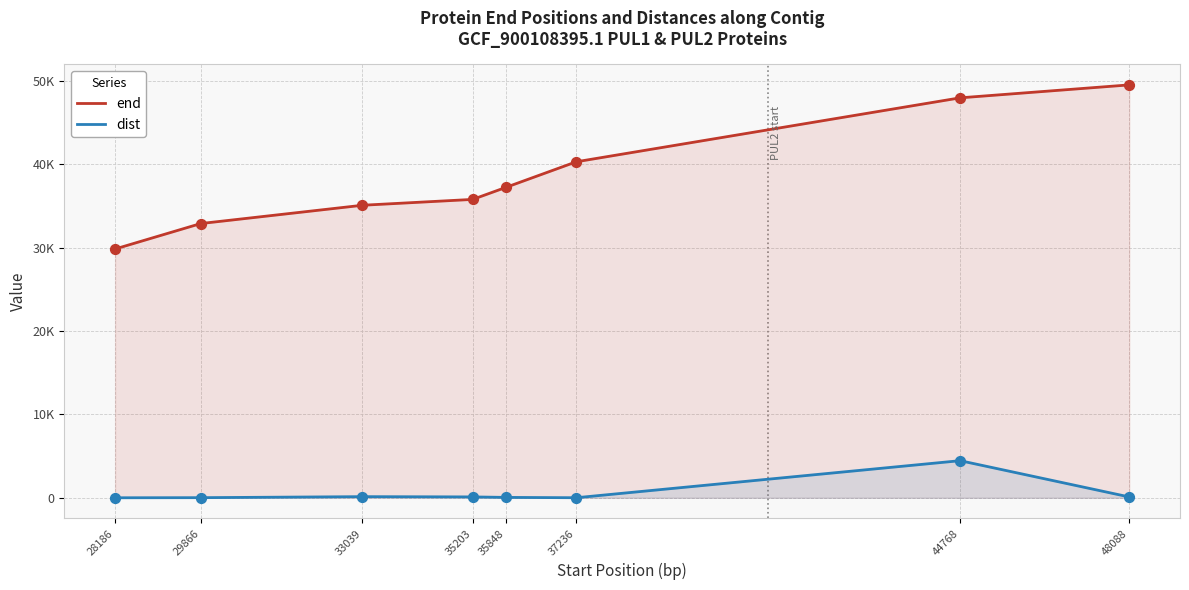

What are all the series names shown in the legend?

end, dist